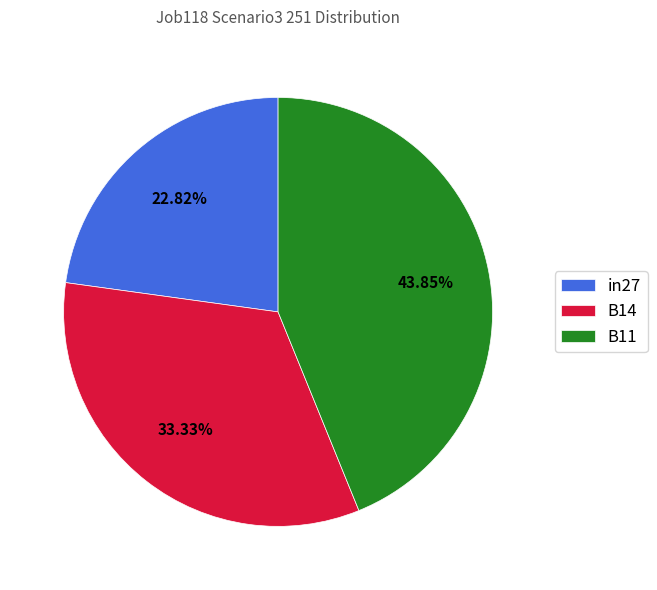

What percentage is the B11 slice, to the nearest percent?

44%